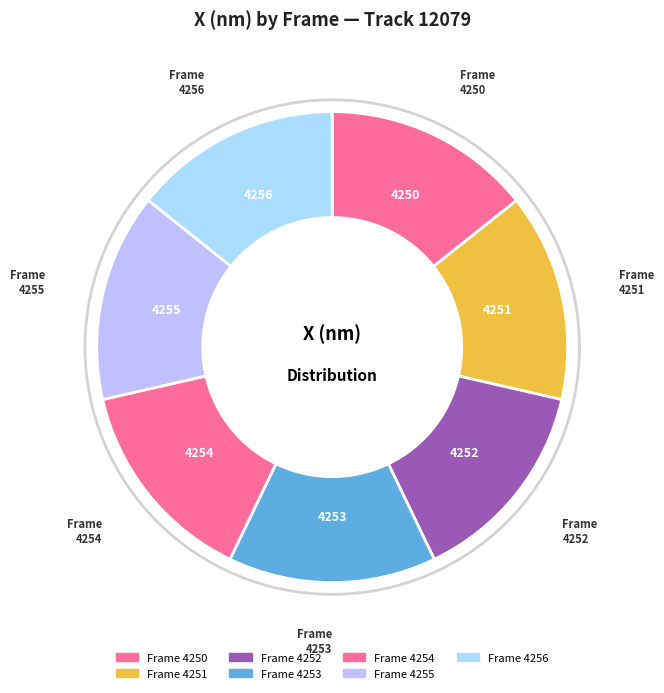

Is there any slice that represents more than half of the pie?

No